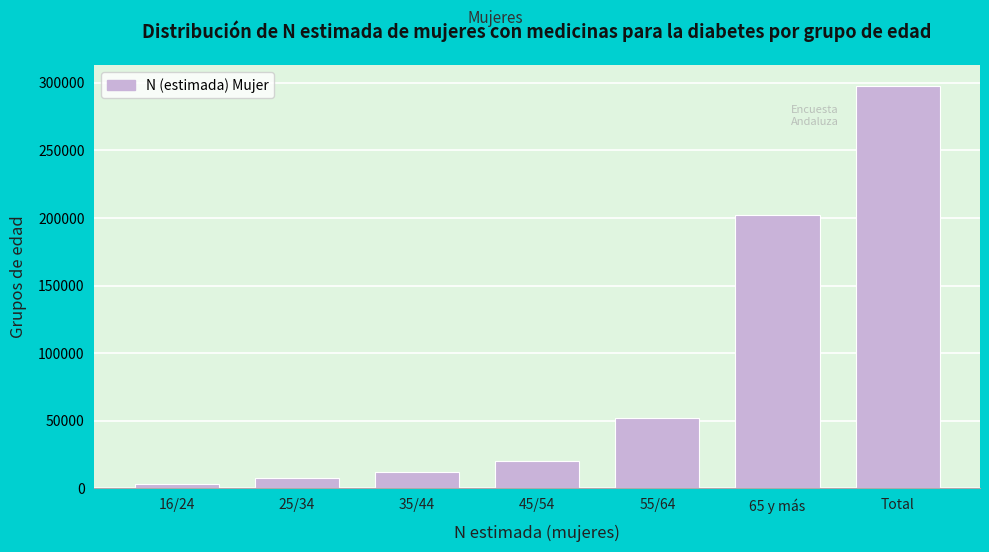

Reading left to right, extract all data points from this chart.

3036	7761	12124	20376	52216	202456	297969